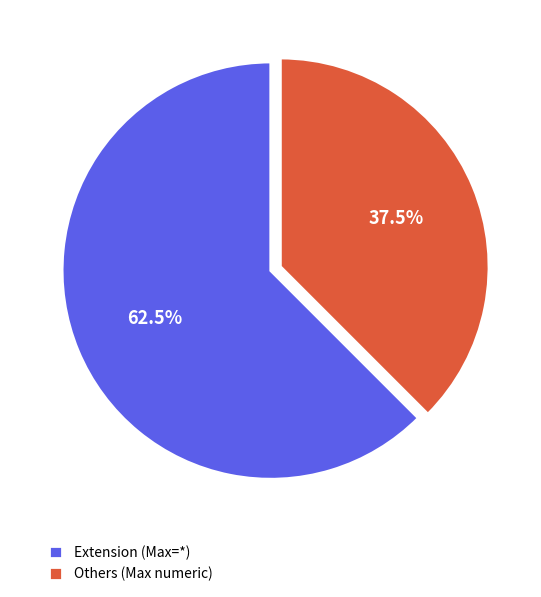

Count the number of slices in the pie.

2